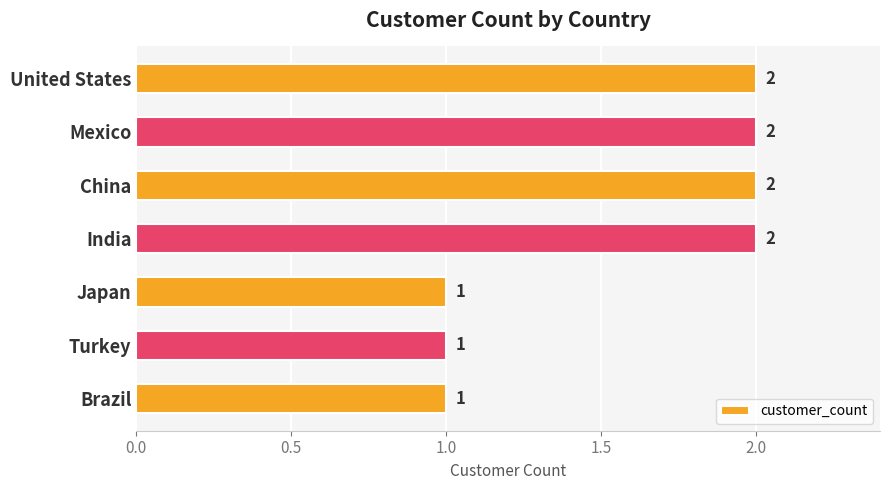

What position from the bottom is Brazil?

1